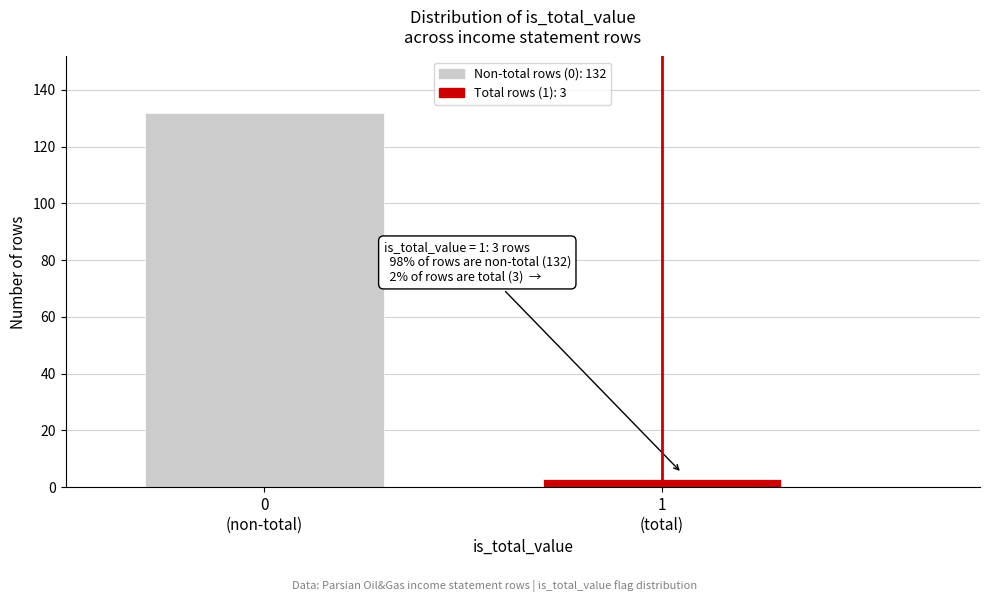

Reading left to right, what are all the values shown in this chart?

132	3